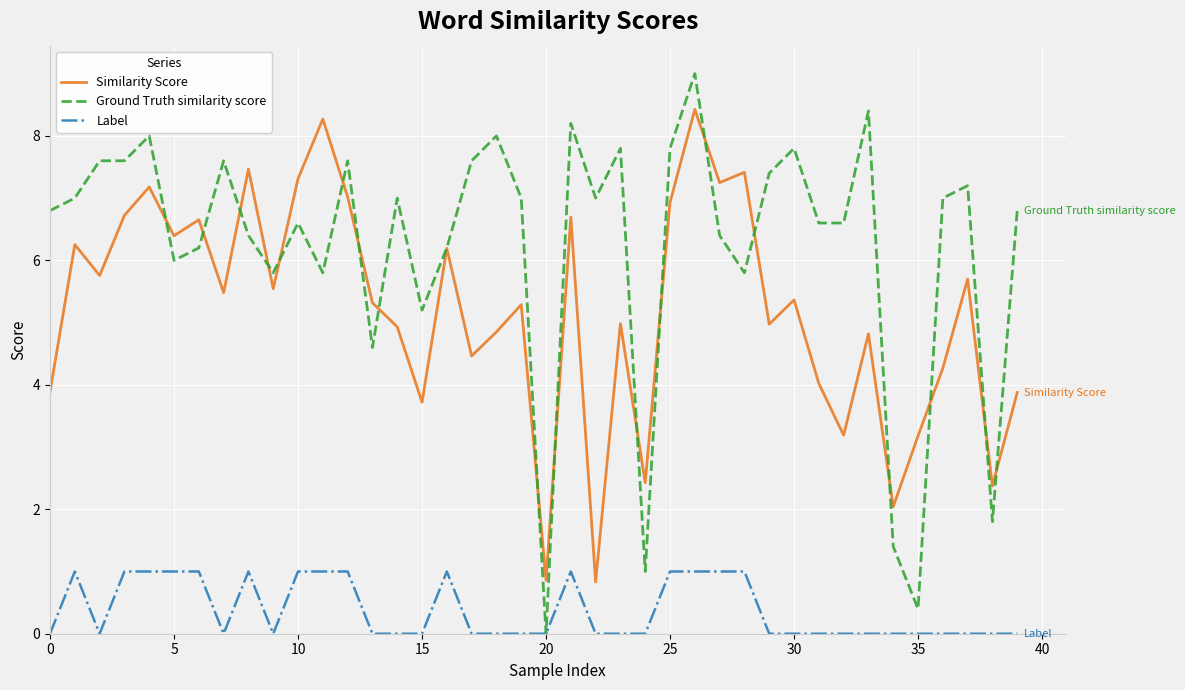

True or false: Similarity Score and Label intersect in this chart.

False